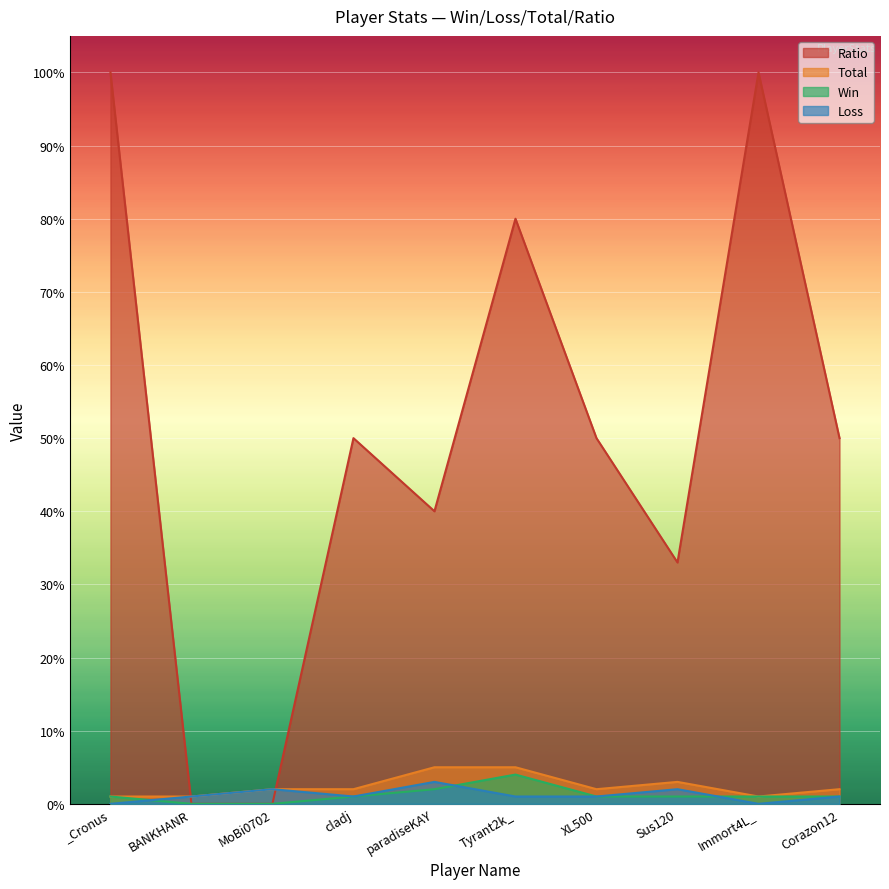

How many data points in Win are less than 1?

2